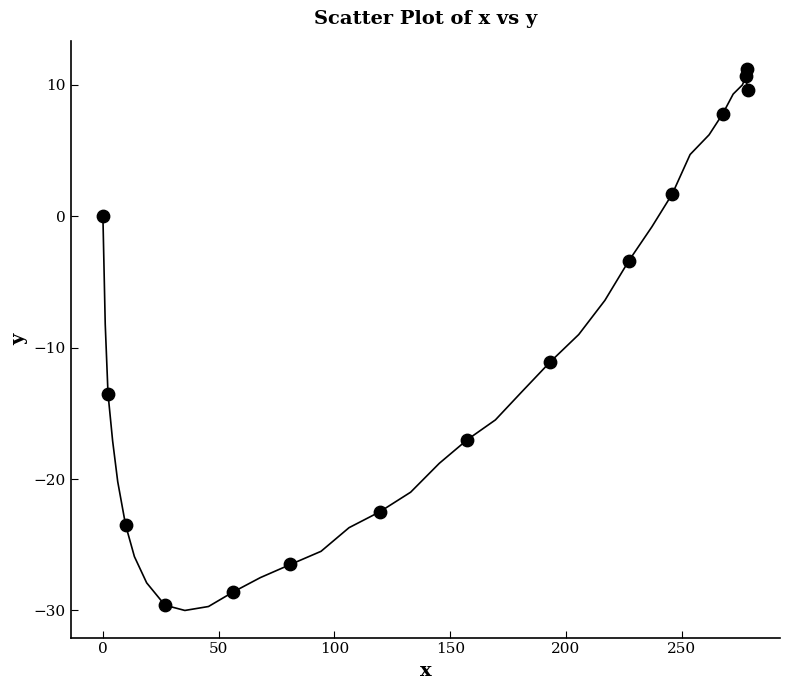

What is the range of X values (max minus min)?

278.5